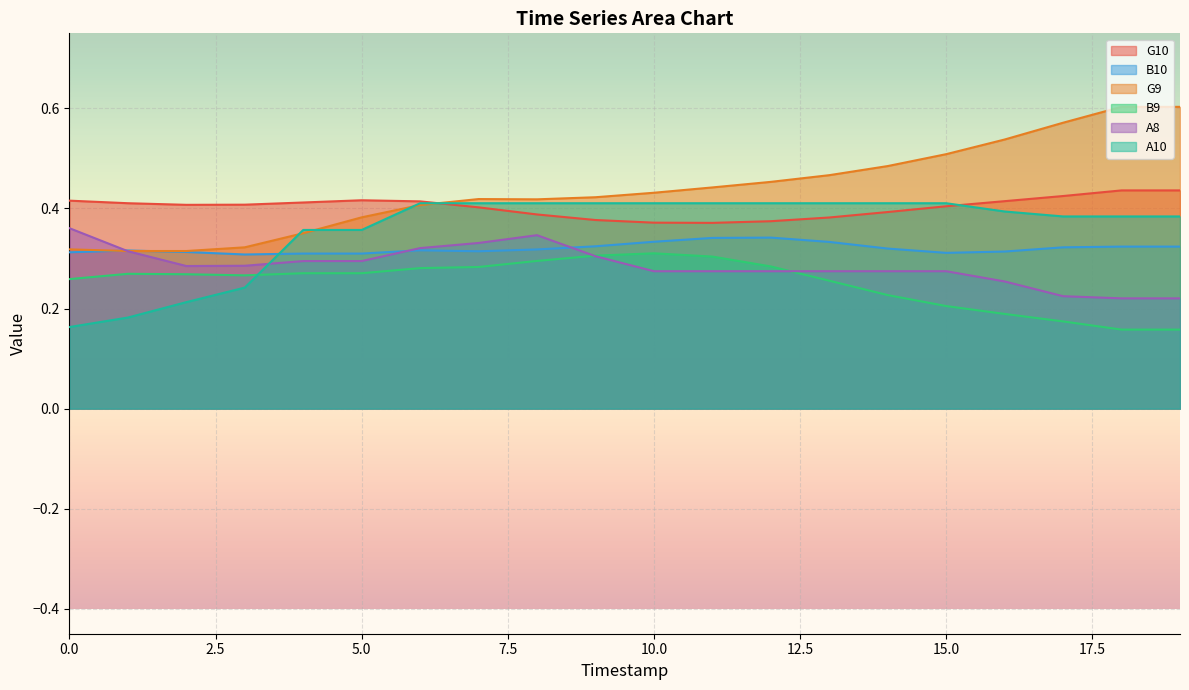

Rank the series by their average value, from lowest to highest.

B9, A8, B10, A10, G10, G9